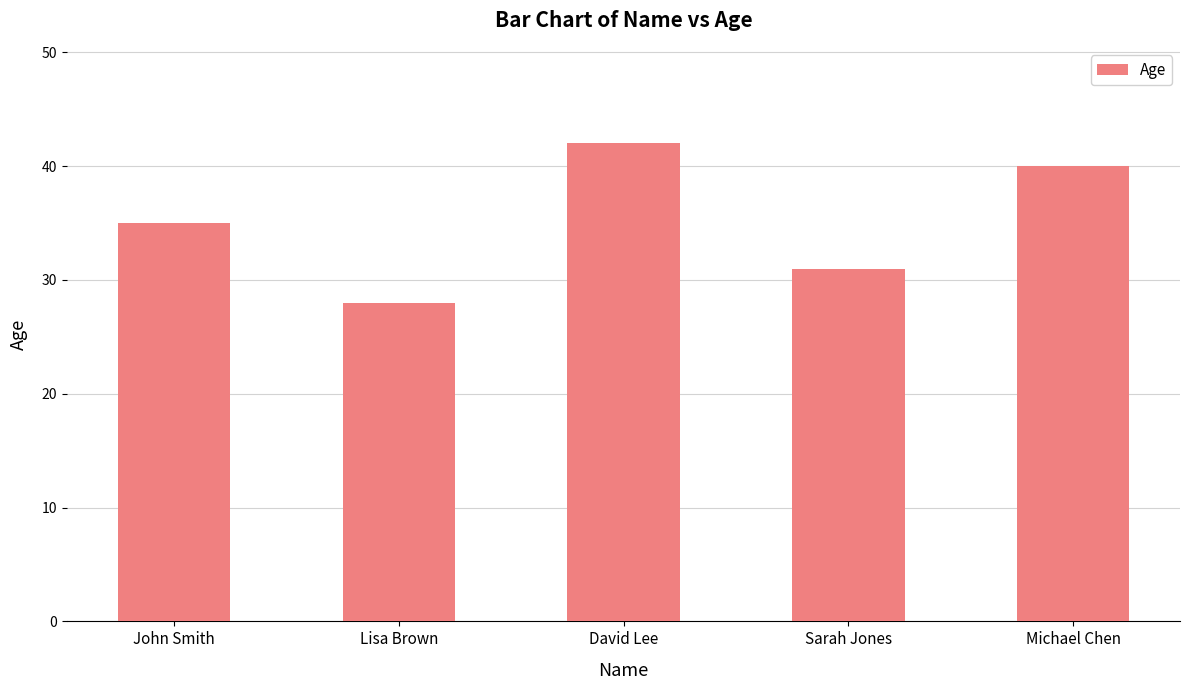

Count the number of data series in this chart.

1